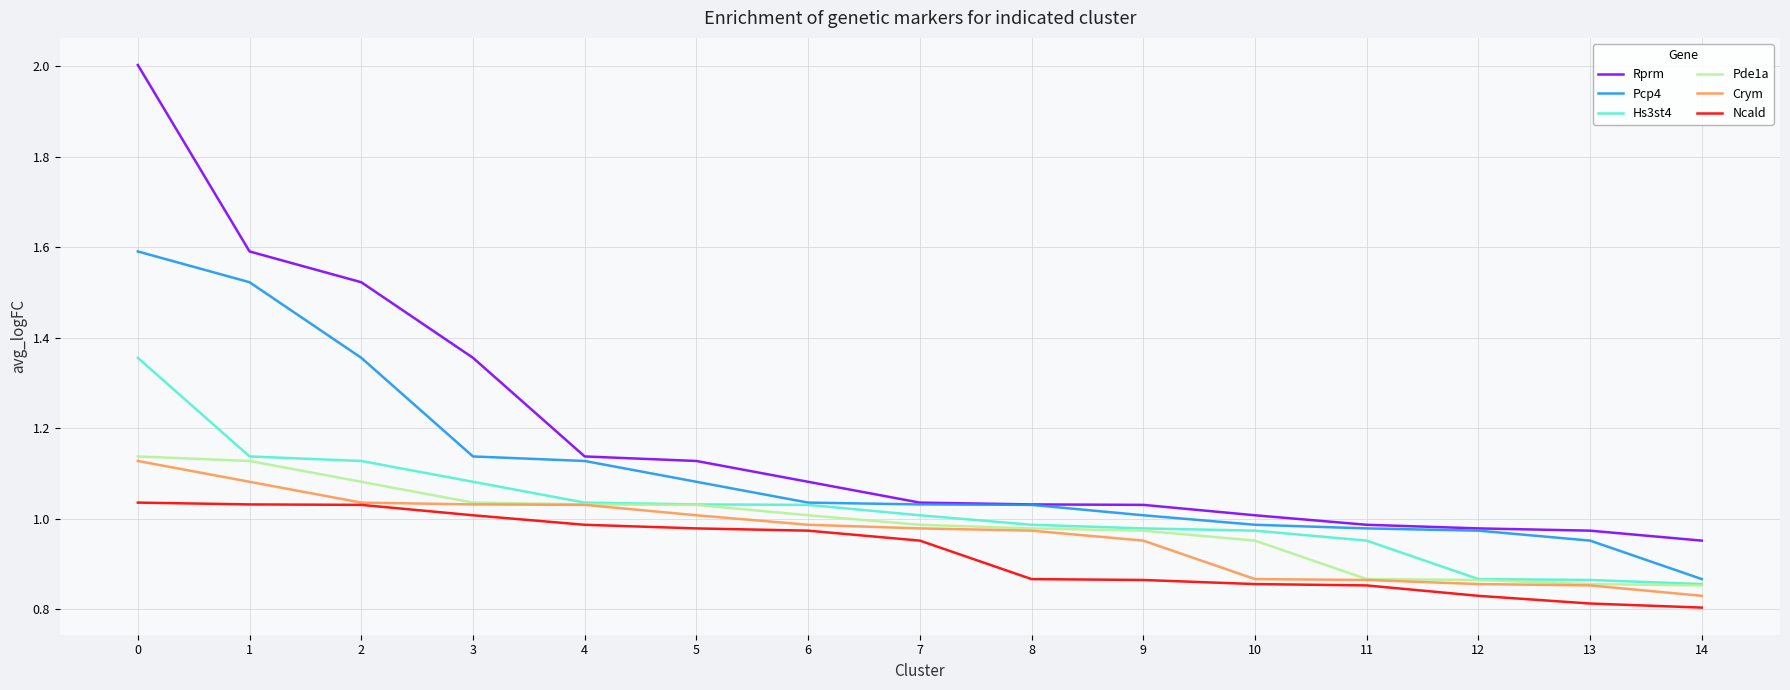

What is the sum of the Pde1a values at 11 and 4?

1.9